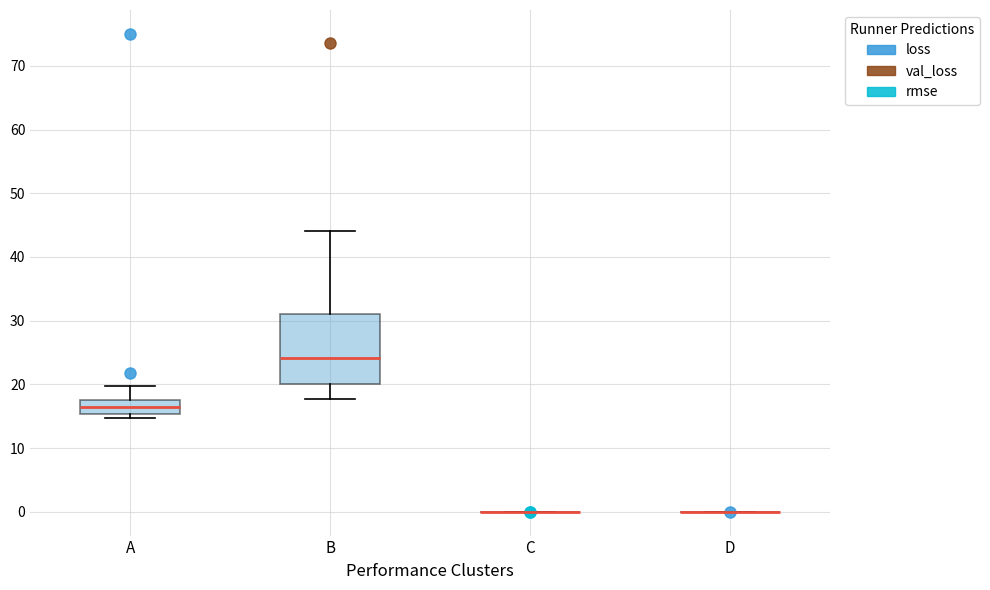

Which box is the tallest, from its lower edge to its upper edge?

B